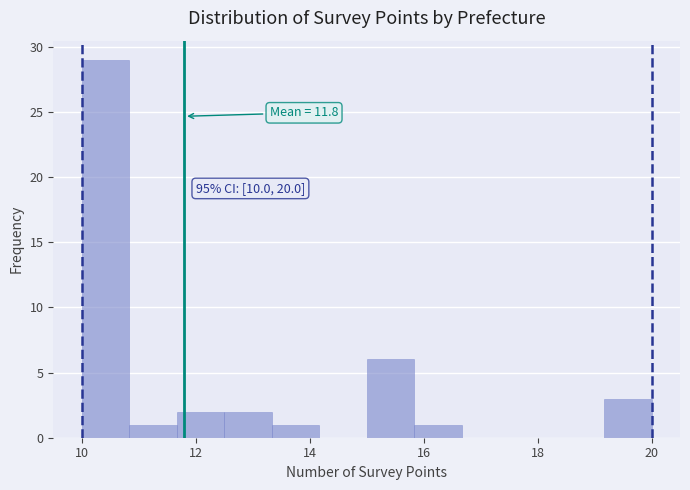

Over which range of the x-axis is the bar tallest?

10.0 to 10.8